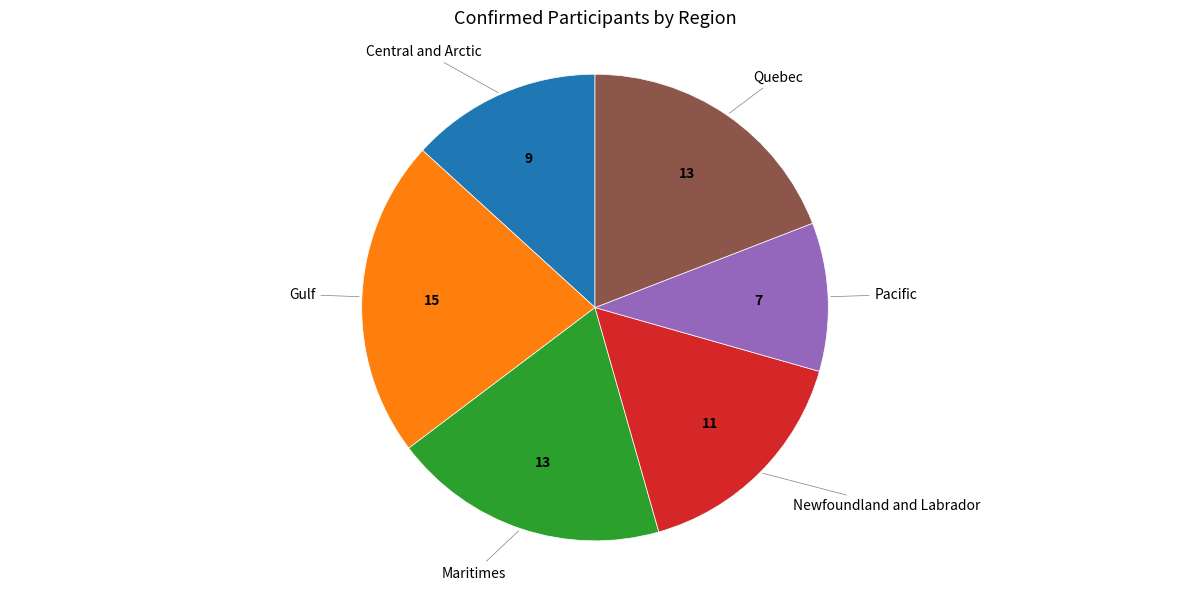

How many slices are in this pie chart?

6